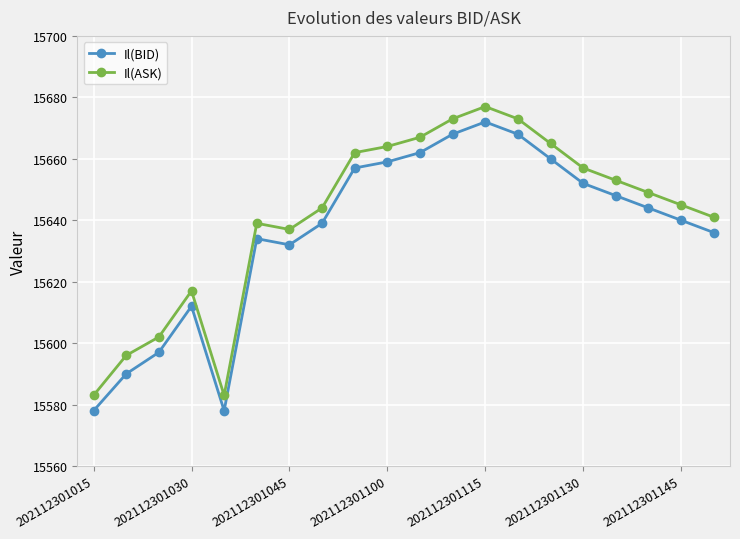

At how many categories does at least one series exceed 15581?

20